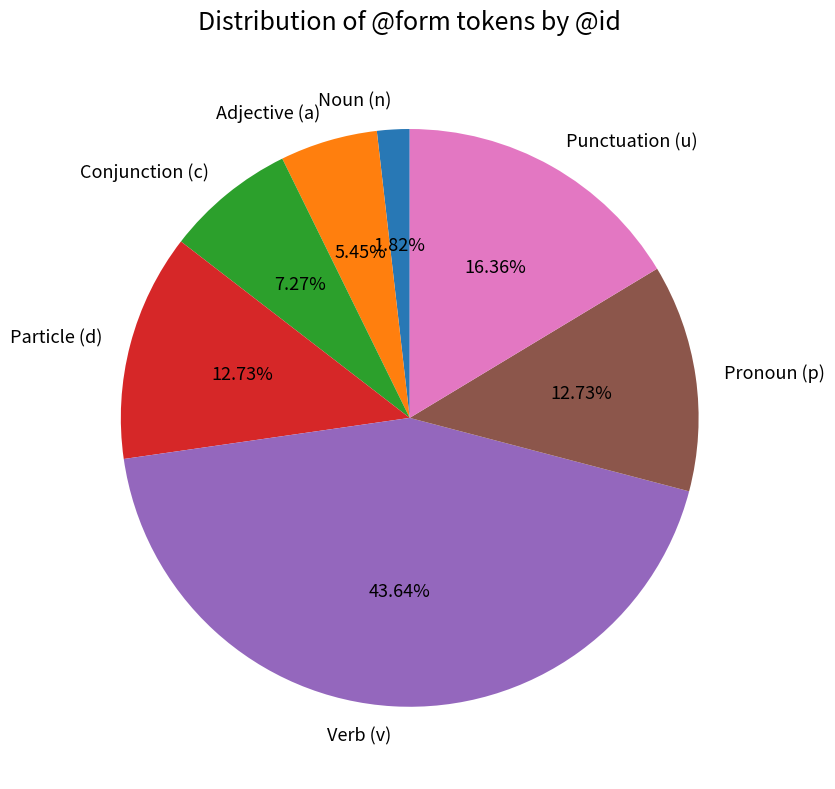

Which category has the biggest portion of the pie?

Verb (v)